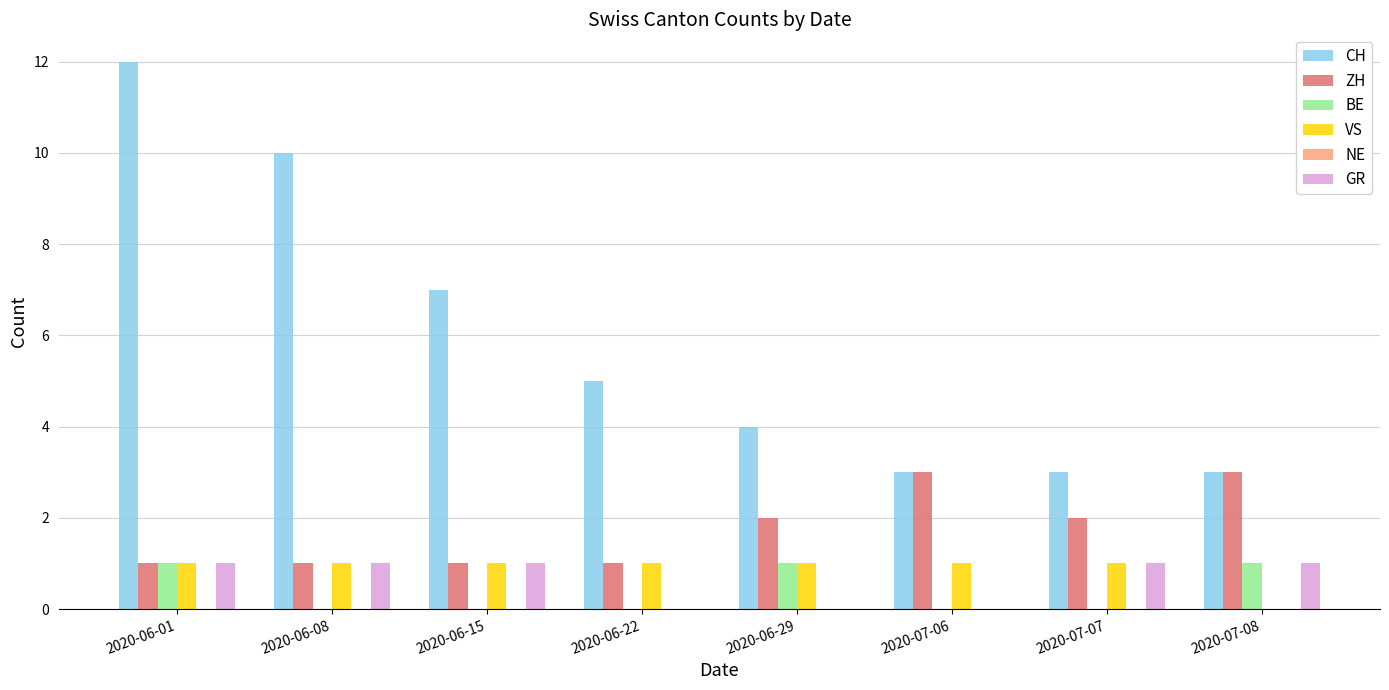

True or false: ZH has a value of 1 at 2020-06-22.

True